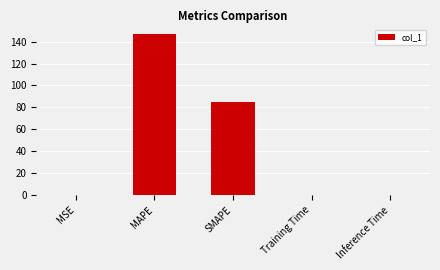

What value does the data have at SMAPE?

84.8